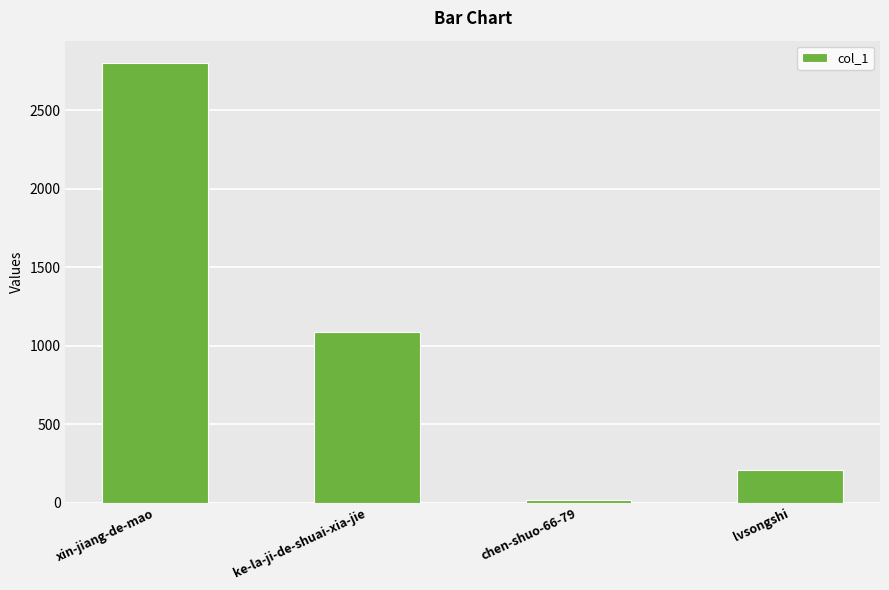

Reading left to right, list all the values displayed in this chart.

2803	1086	19	207